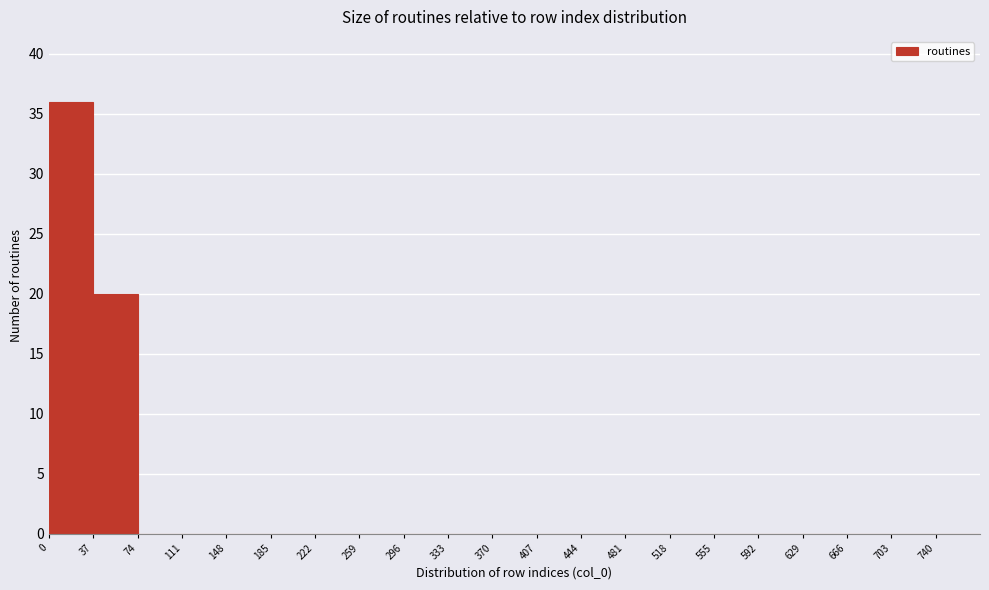

Reading left to right, transcribe this chart: for each bar, give the range it covers on the x-axis and its height. Neither the bar edges nor the heights are printed on the chart, so give them approximately, as read against the axes.

0 to 37: 36
37 to 74: 20
74 to 111: 0
111 to 148: 0
148 to 185: 0
185 to 222: 0
222 to 259: 0
259 to 296: 0
296 to 333: 0
333 to 370: 0
370 to 407: 0
407 to 444: 0
444 to 481: 0
481 to 518: 0
518 to 555: 0
555 to 592: 0
592 to 629: 0
629 to 666: 0
666 to 703: 0
703 to 740: 0
740 to 777: 0